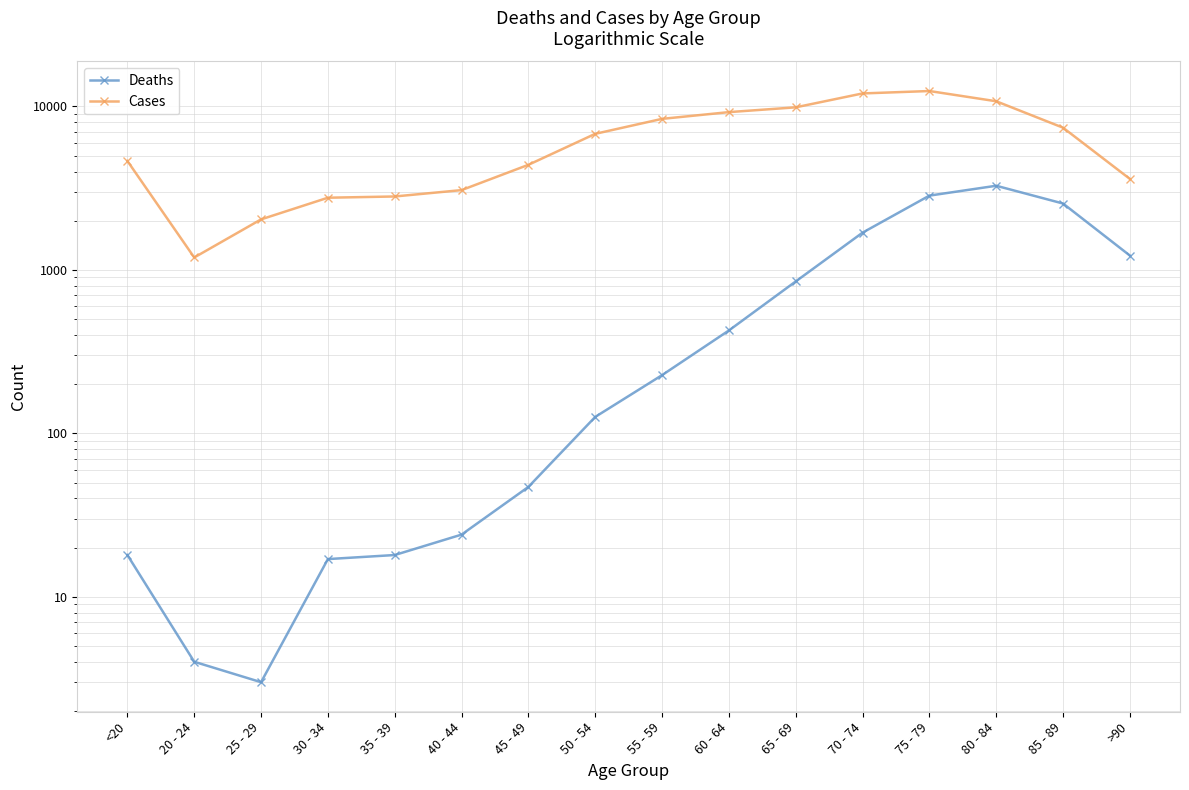

True or false: Deaths has a value of 2548 at 85 - 89.

True